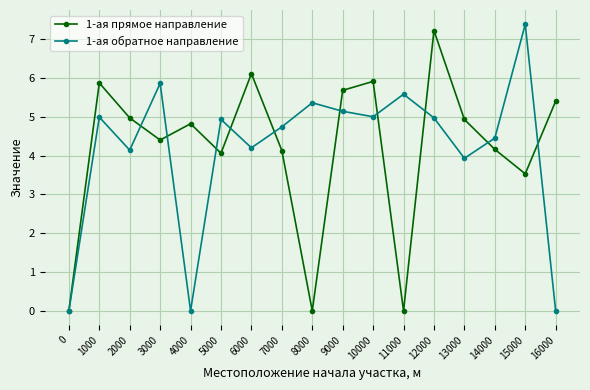

At which label does 1-ая прямое направление first exceed 4?

1000